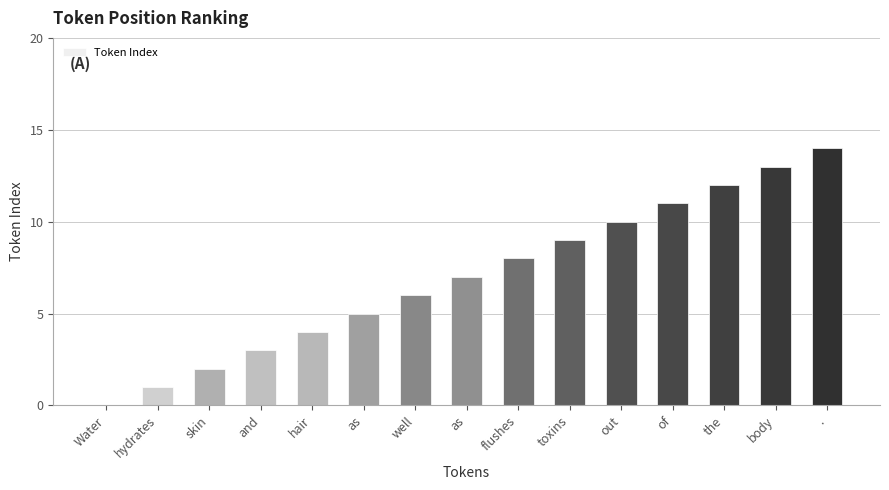

How many categories are shown in the chart?

15